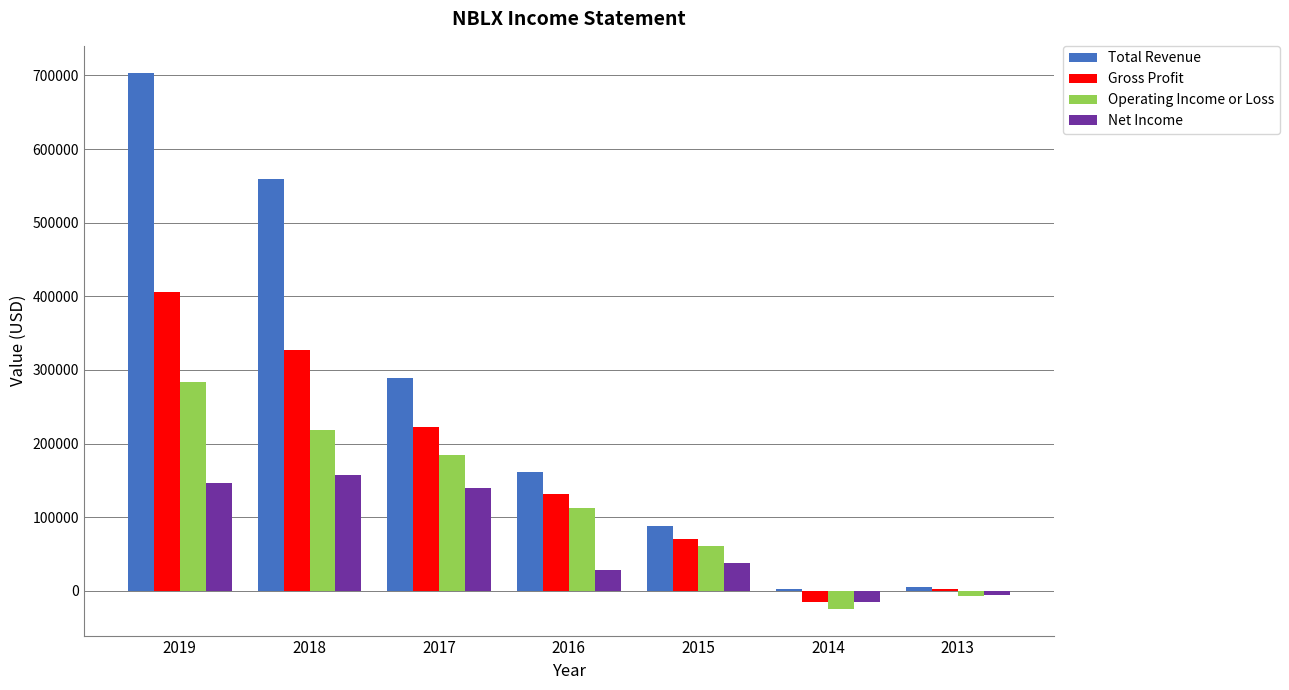

At which category is the sum across all series the highest?

2019